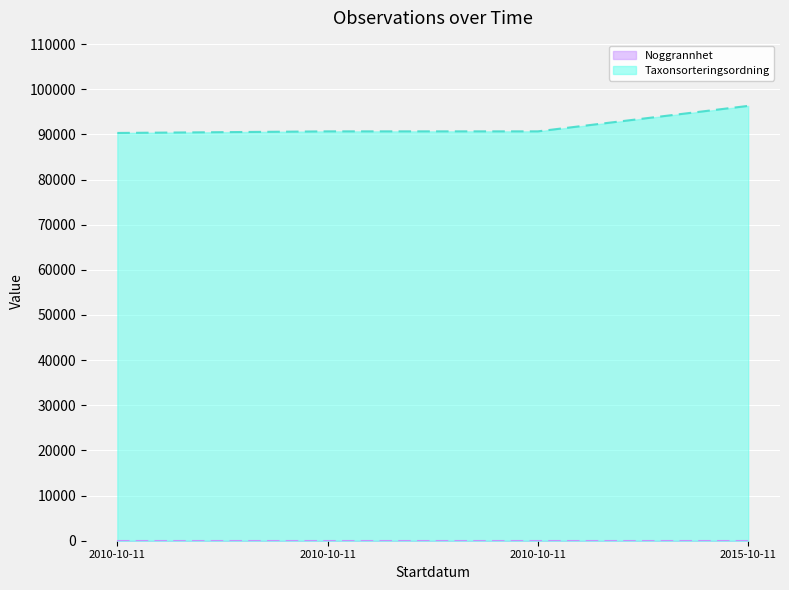

Reading right to left, extract all data points from this chart.

96312	90673	90670	90318